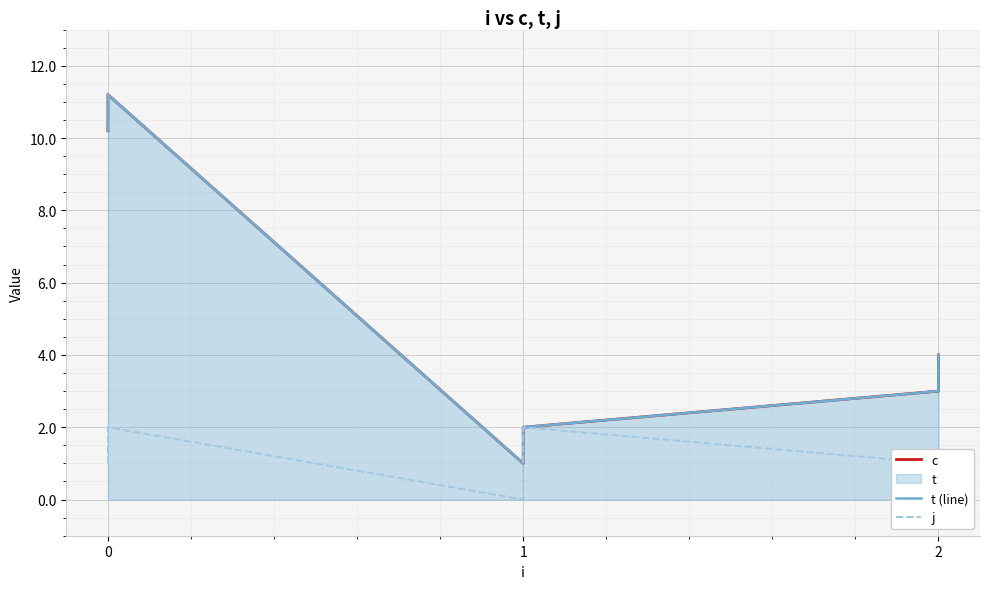

What is the value of the t (line) point at the 6th from the left?

4.0